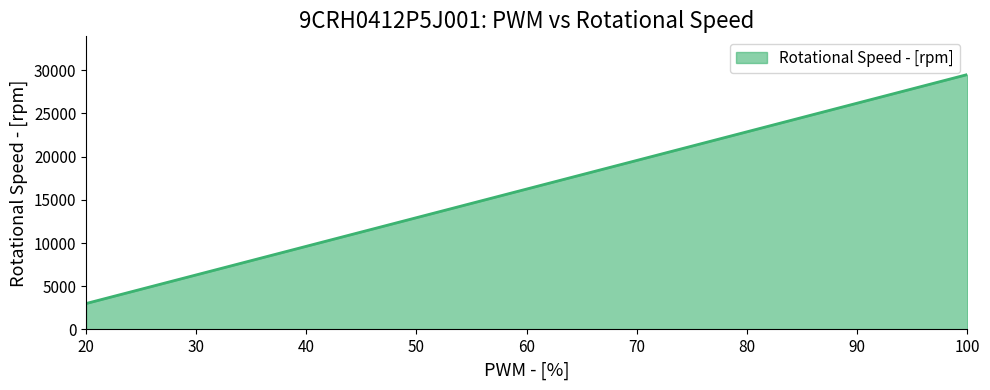

Which category has the lowest value across all series?

20